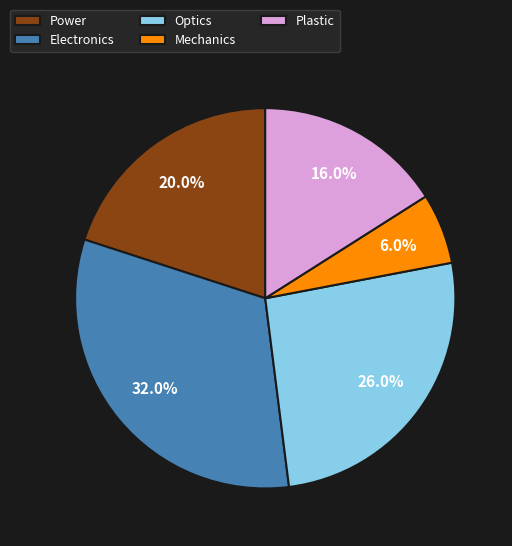

What is the largest slice in the pie chart?

Electronics